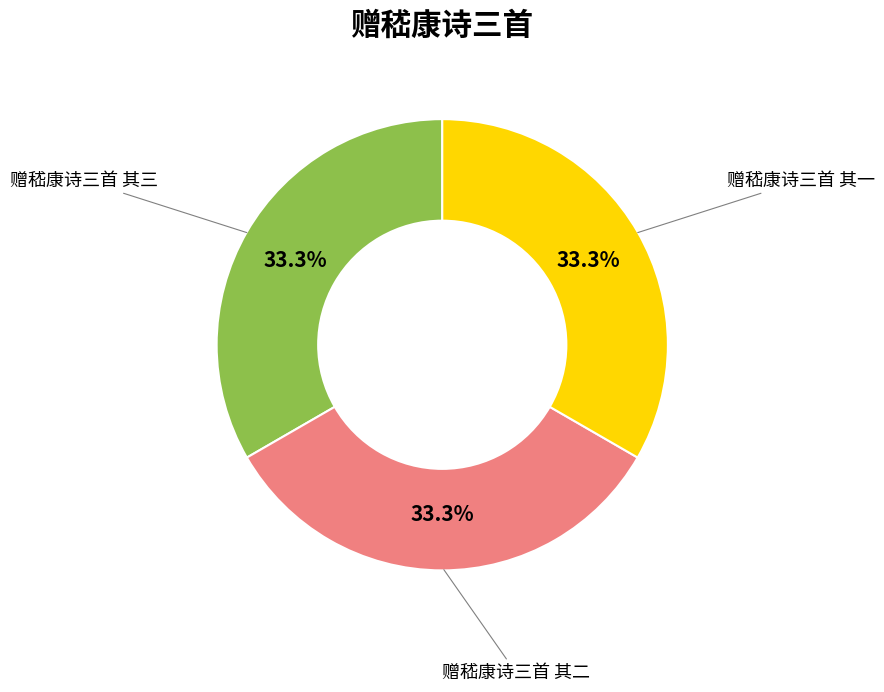

Is there a majority slice in this chart?

No